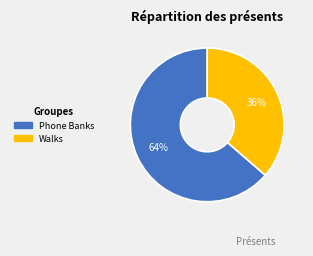

Rank the categories by value from lowest to highest.

Walks, Phone Banks